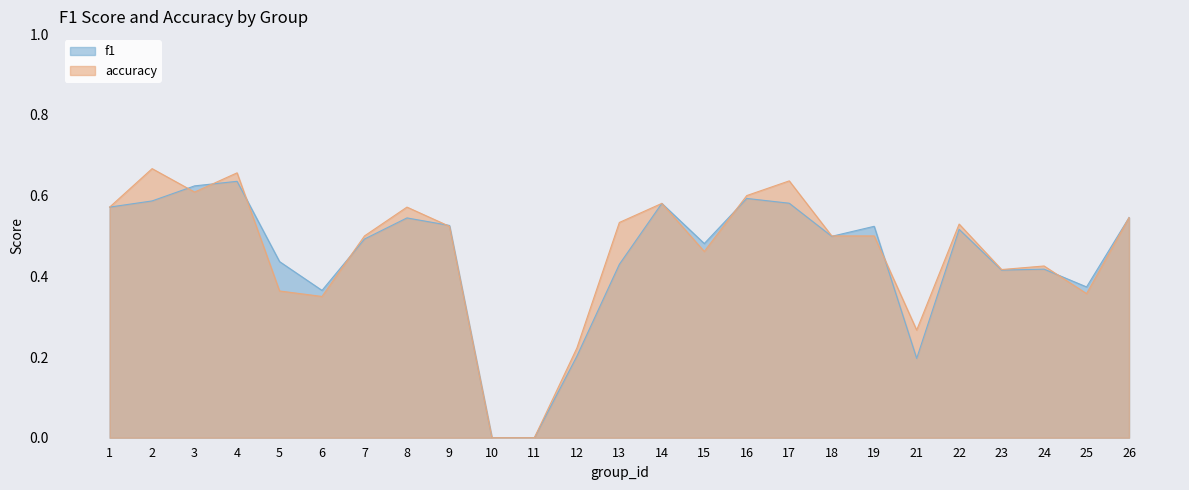

What is the approximate value of f1 at 12?

0.2